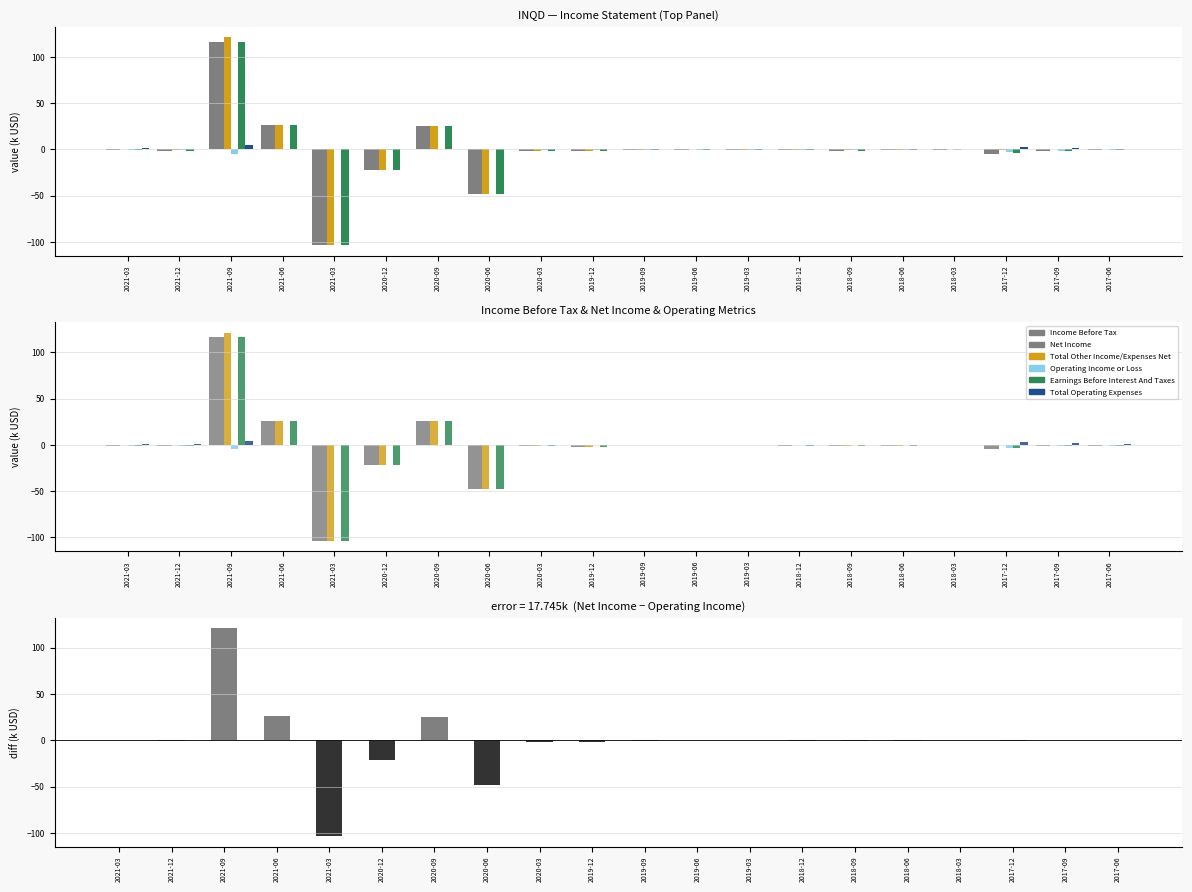

How many positive values does the Total Other Income/Expenses Net series have?

4